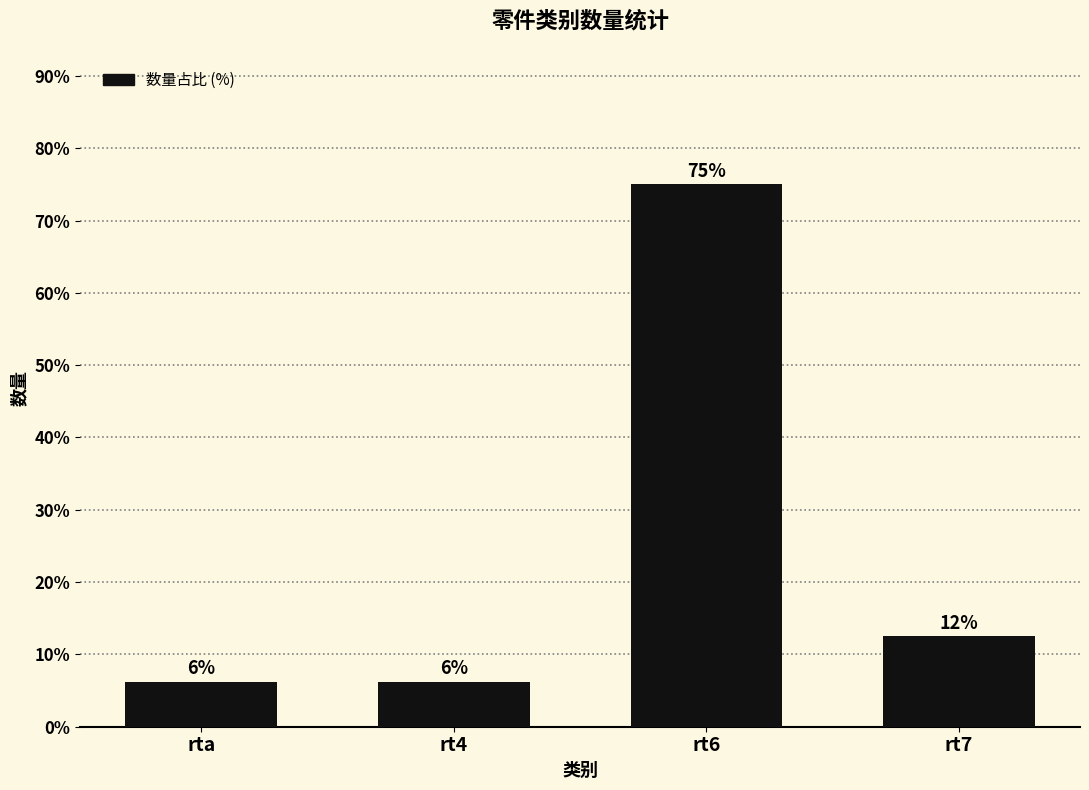

True or false: the data shows 9.1 at rt4.

False